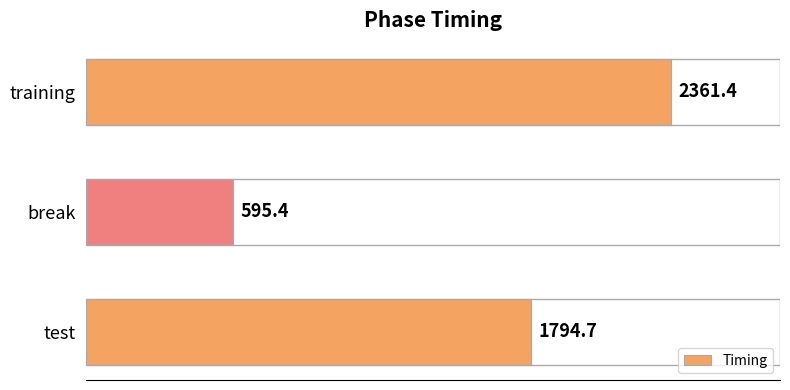

The chart shows a value of 146.6 at break. True or false?

False